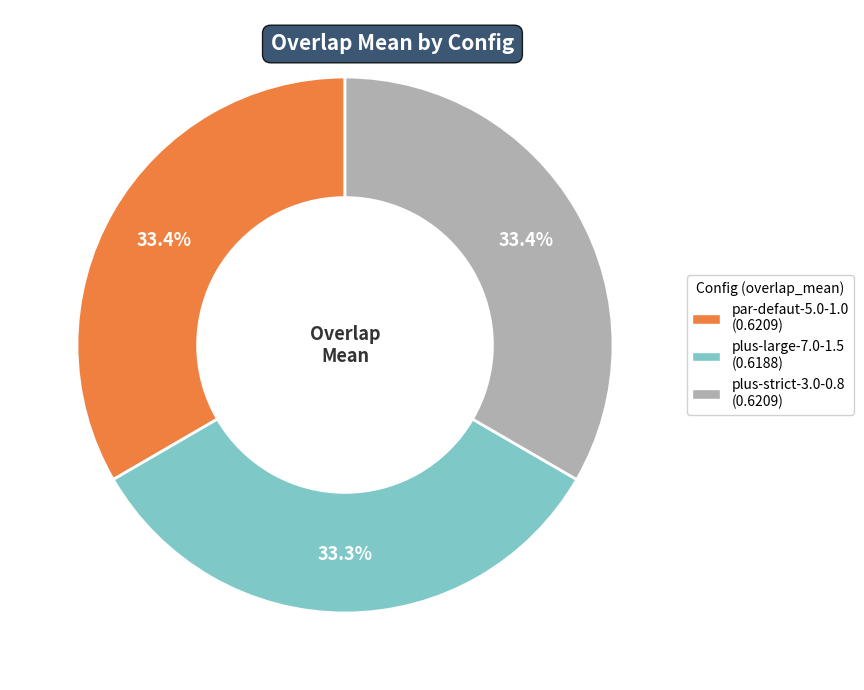

Count the number of slices in the pie.

3